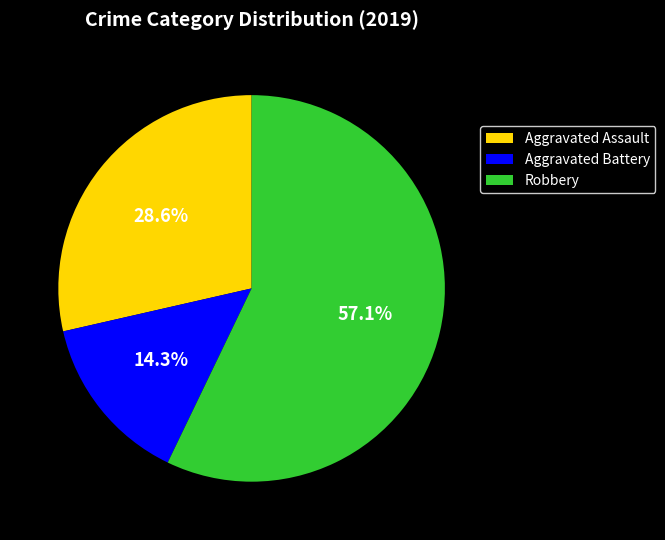

Combined, do Robbery and Aggravated Assault account for over 50%?

Yes